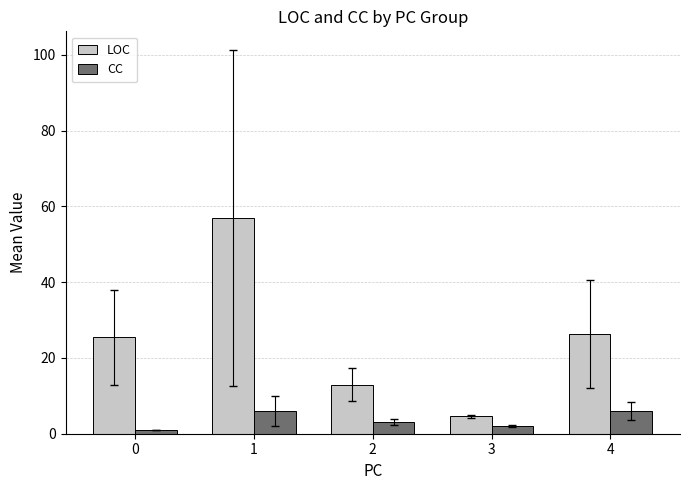

Rank the series by their maximum value, from lowest to highest.

CC, LOC